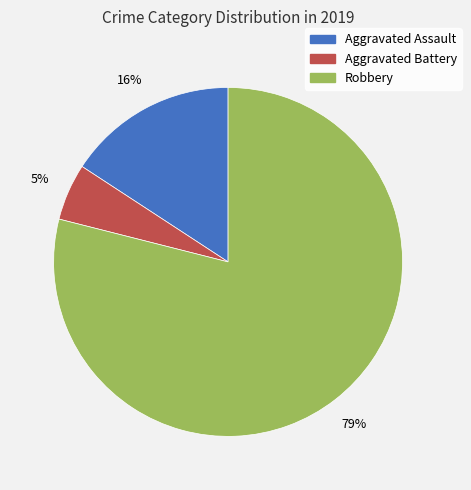

True or false: Aggravated Battery accounts for 5% of the total.

True